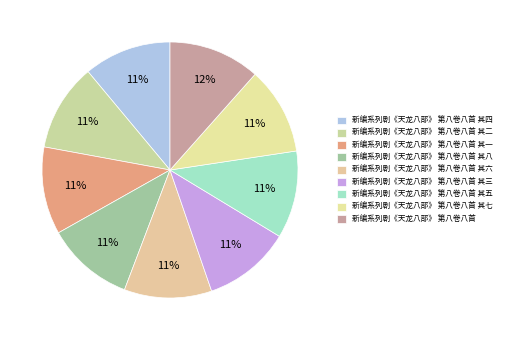

Count the number of slices in the pie.

9